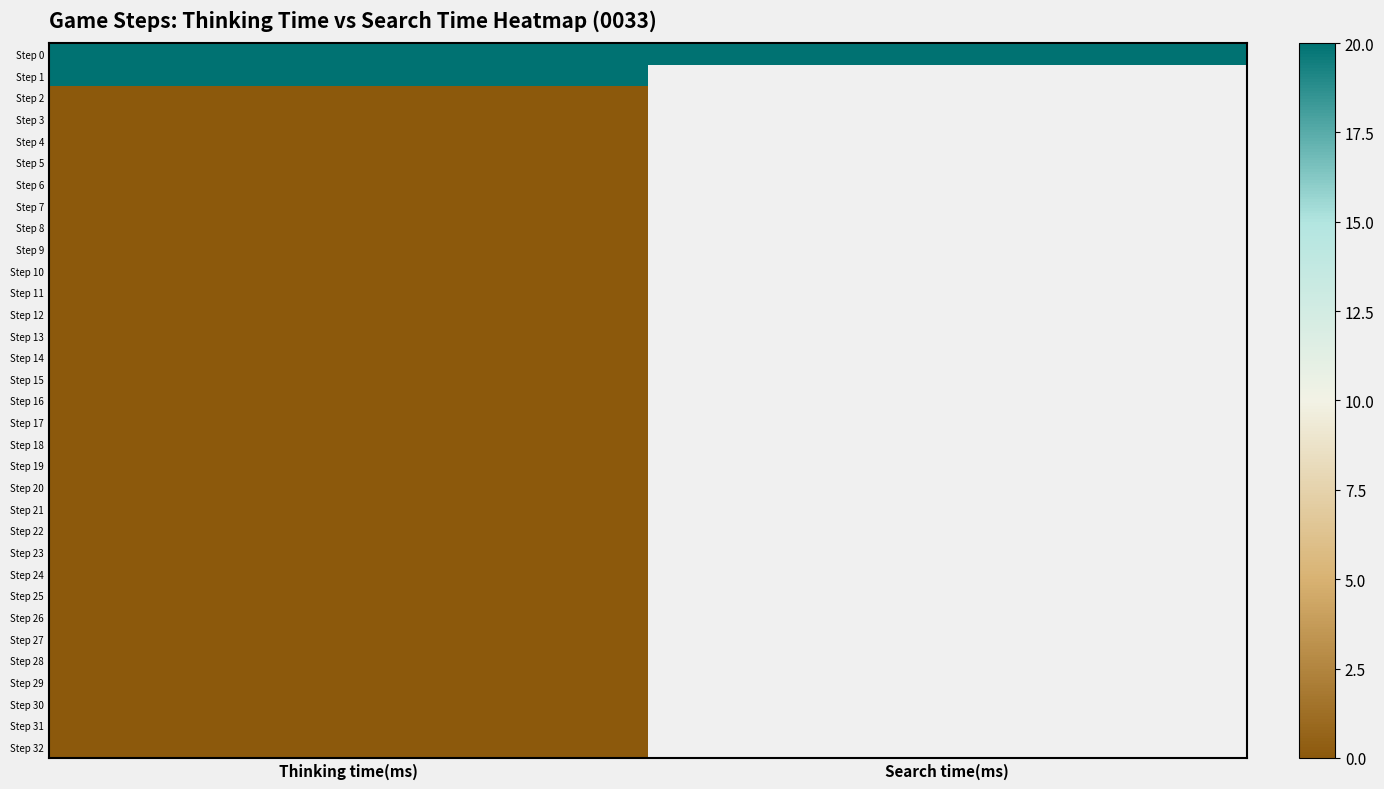

How many values in Step 1 are above zero?

1